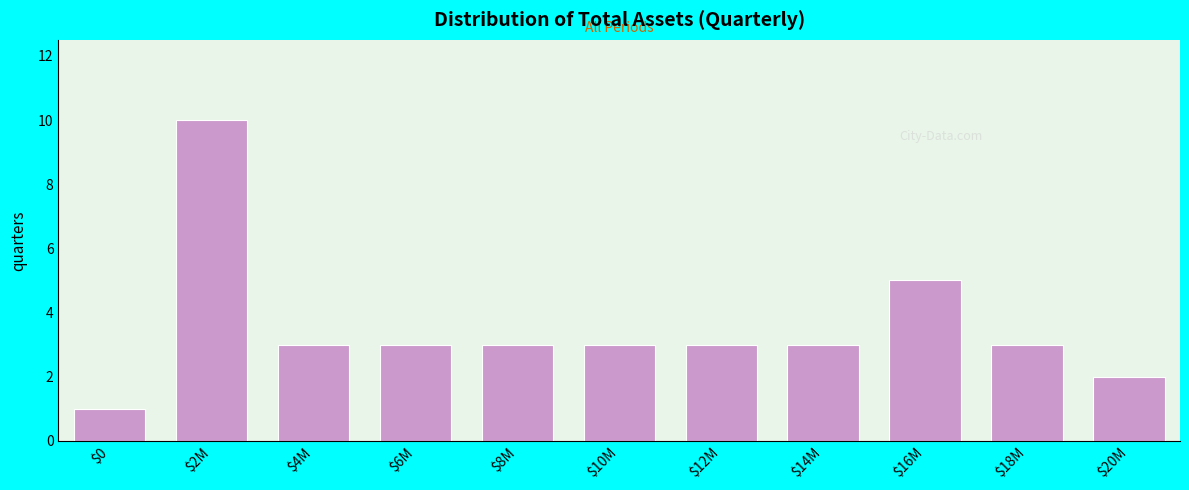

Reading left to right, what are all the values shown in this chart?

1	10	3	3	3	3	3	3	5	3	2